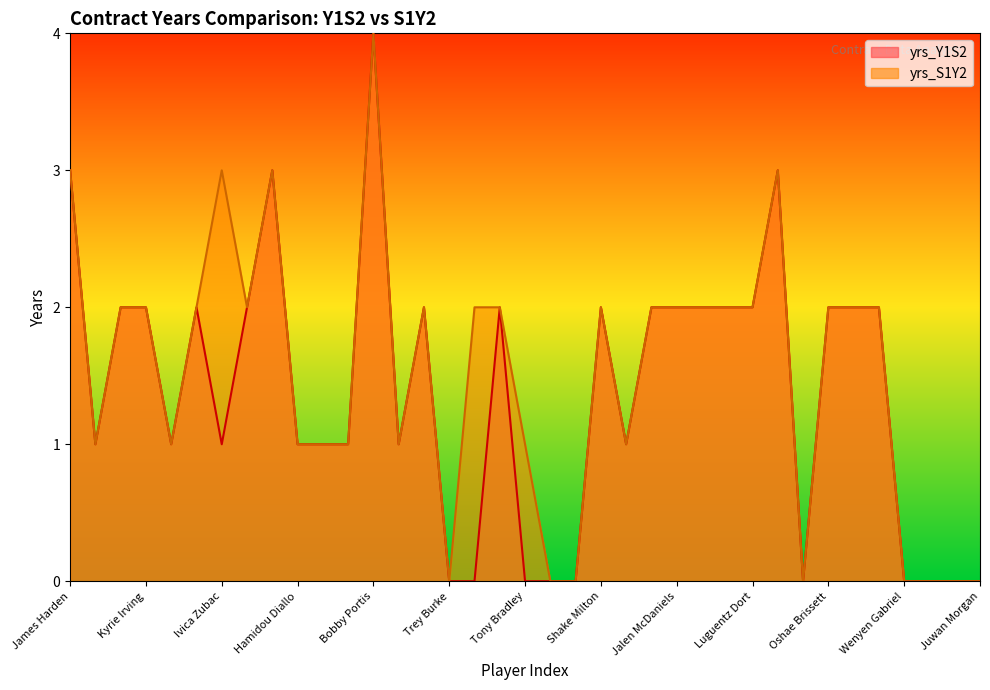

How many values in yrs_Y1S2 are above zero?

27